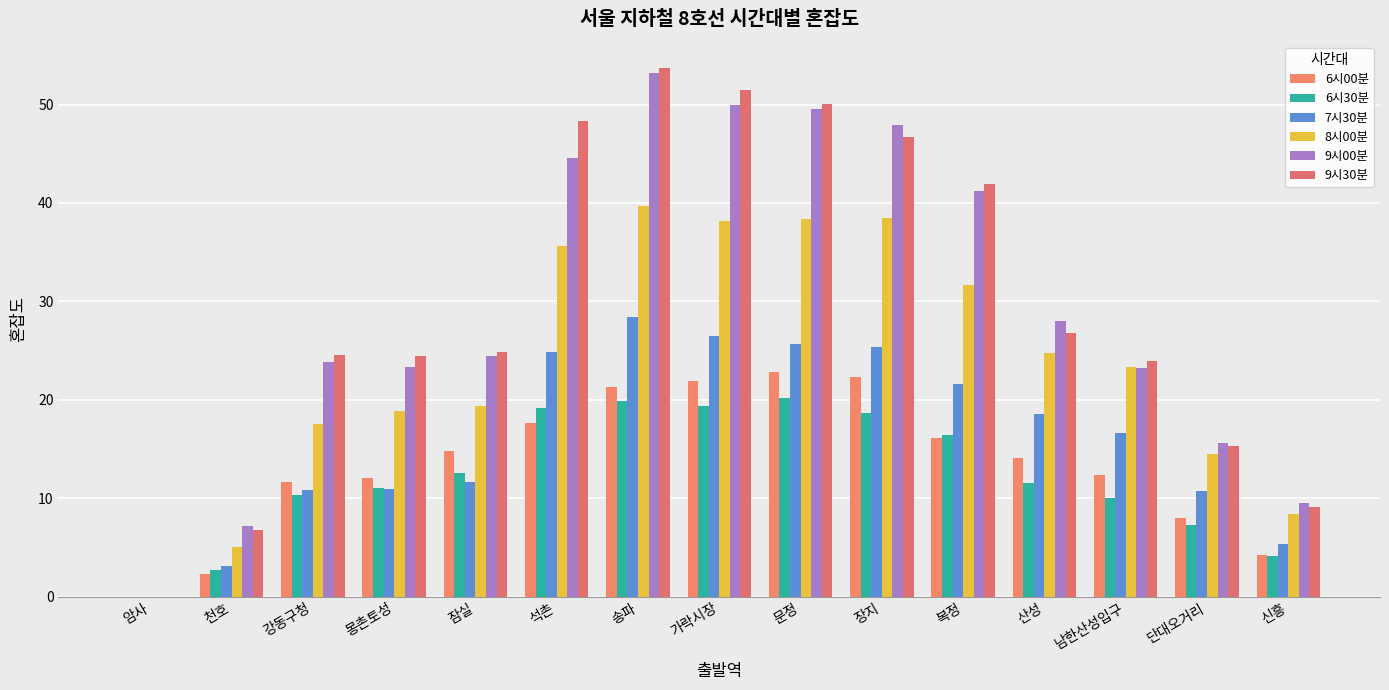

True or false: 9시30분 has a value of 32.4 at 잠실.

False